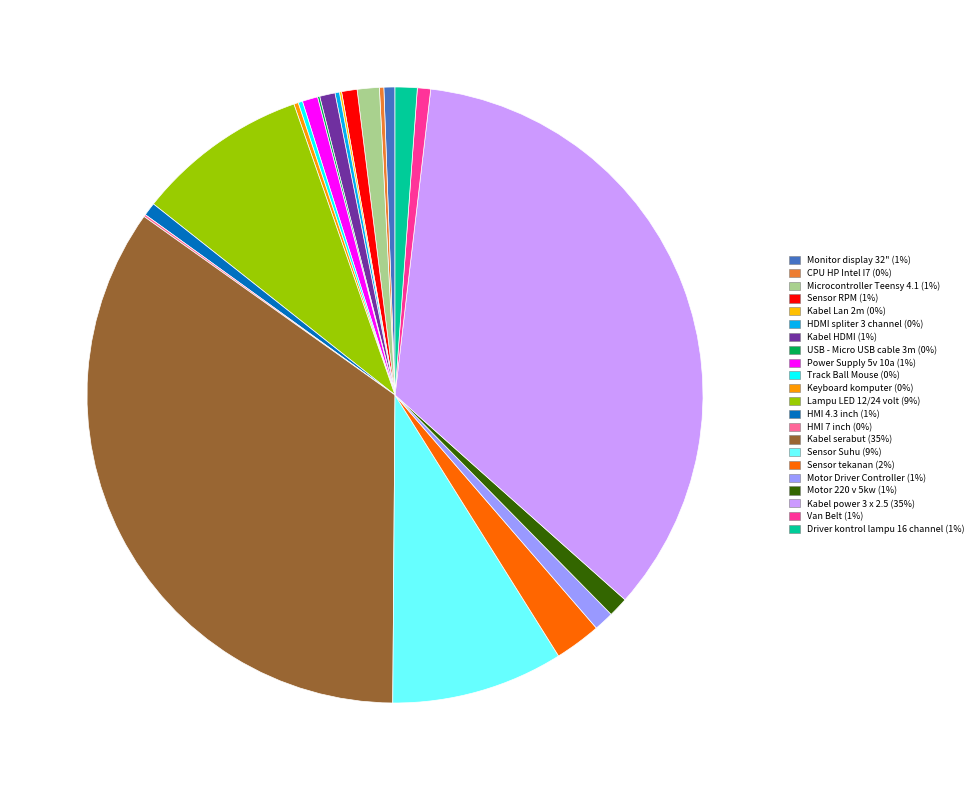

How many segments does this pie chart have?

22